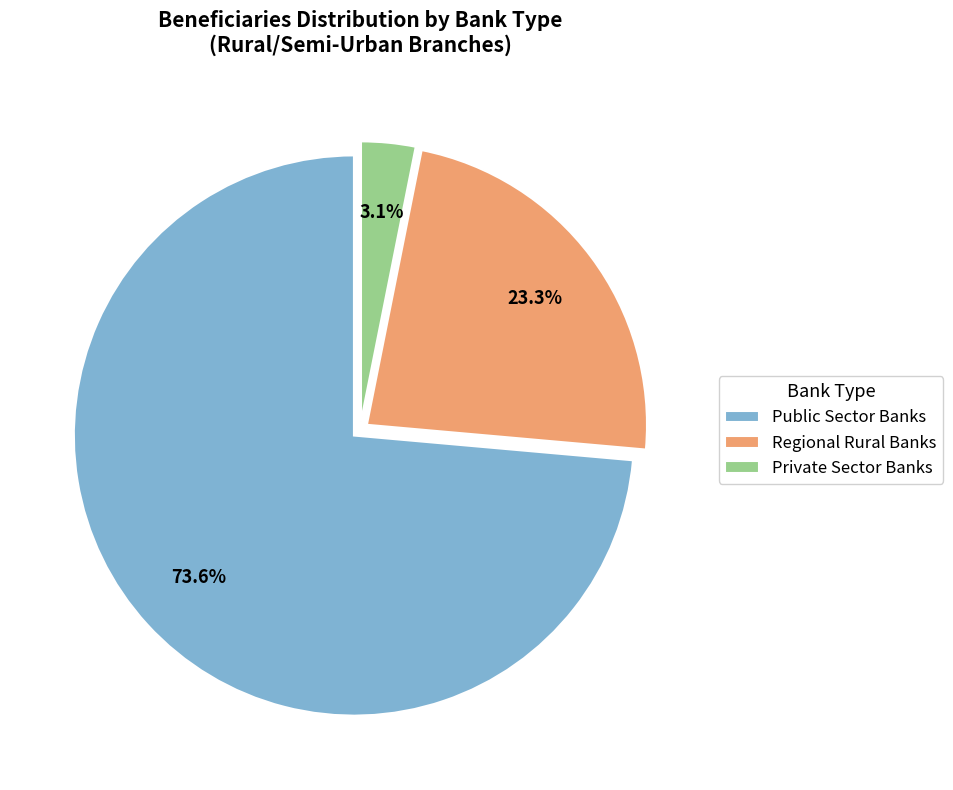

How many slices are in this pie chart?

3